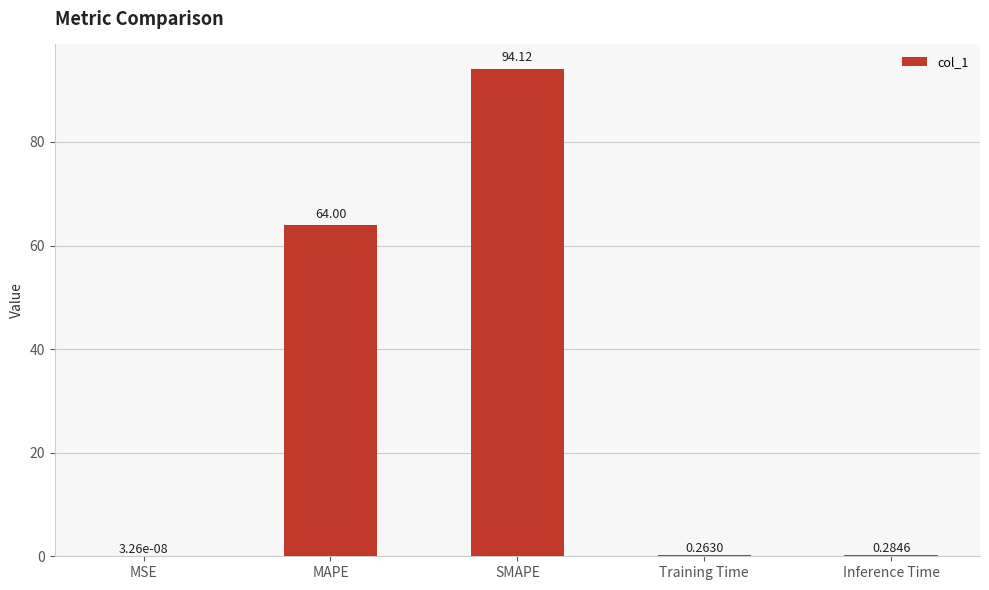

What is the sum of the values at Training Time and MAPE?

64.3